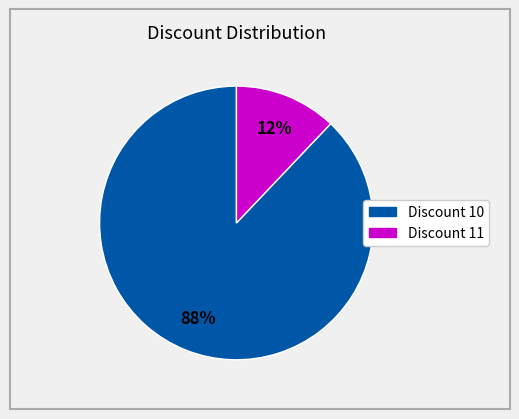

To the nearest percent, what is the difference between the largest and smallest slice percentages?

76%